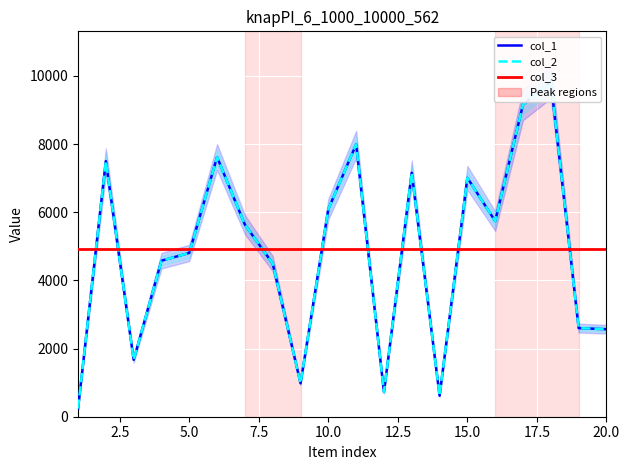

How many lines are shown in the chart?

3